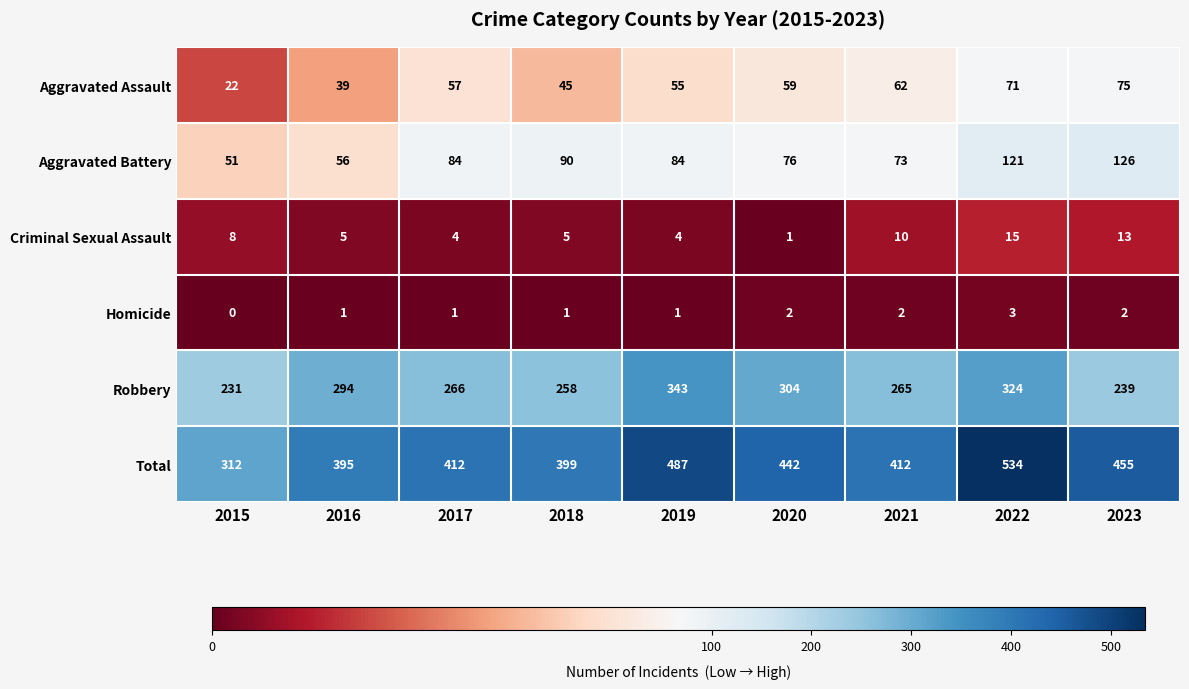

Which category has the lowest value across all series?

2015